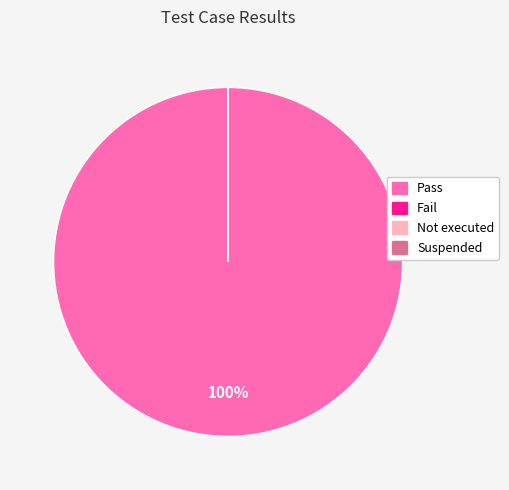

Rank the categories by value from highest to lowest.

Pass, Fail, Not executed, Suspended